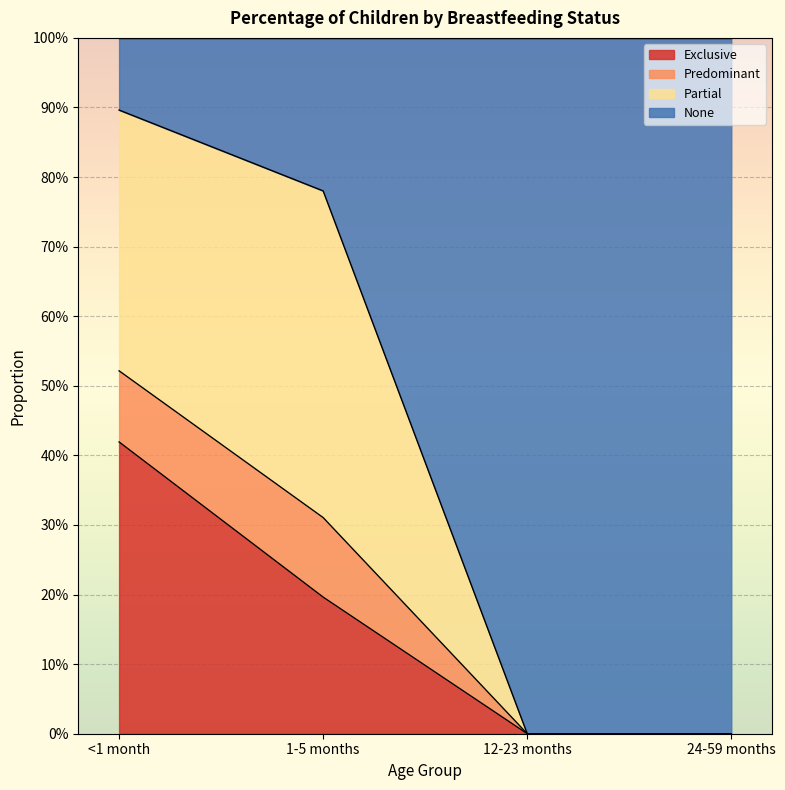

True or false: Predominant and Exclusive cross at least once.

False